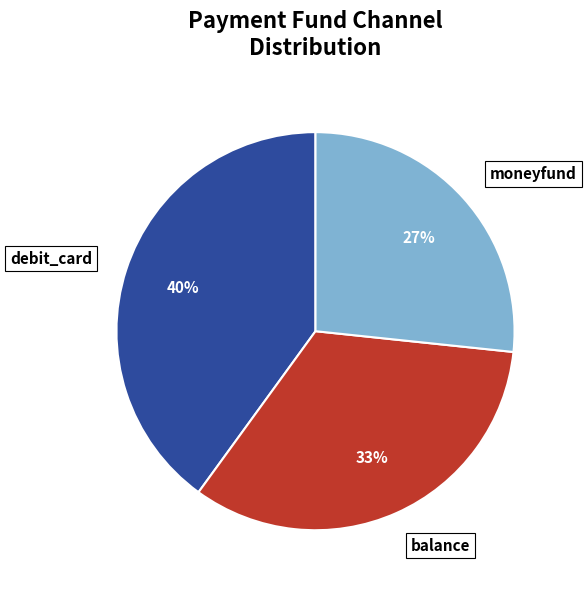

Is the sum of moneyfund and balance greater than half?

Yes